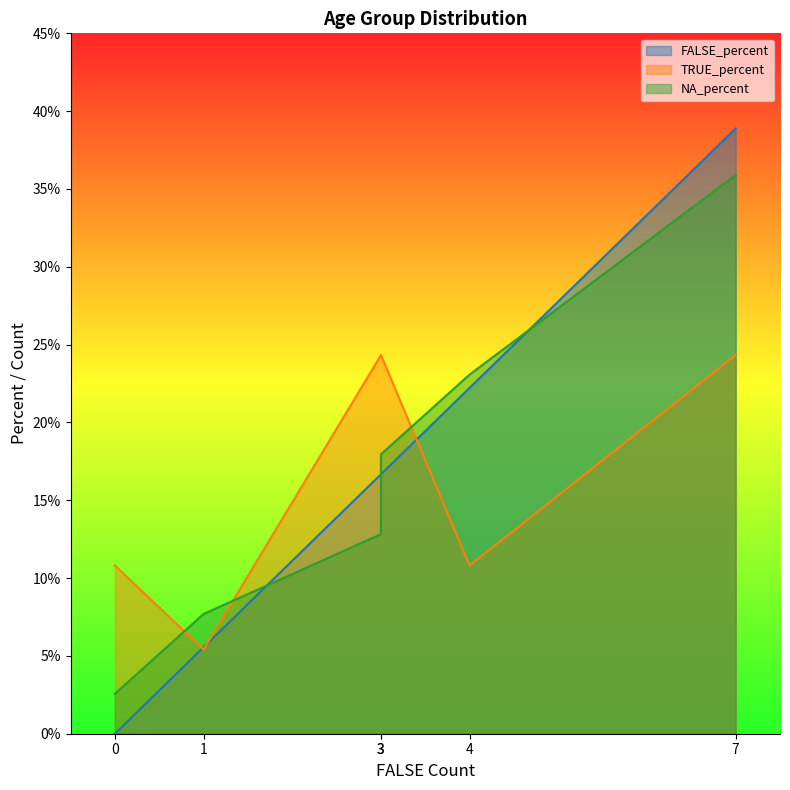

List the labels in order of NA_count value, largest first.

25 to 29 years, 30 to 34 years, 20 to 24 years, 15 to 19 years, 40 to 44 years, 35 to 39 years